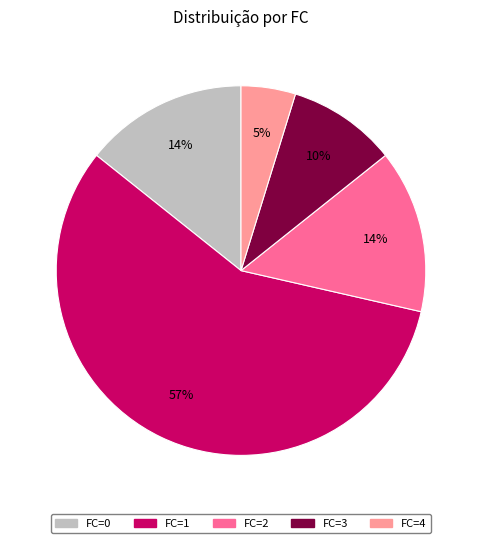

True or false: FC=2 accounts for 14% of the total.

True